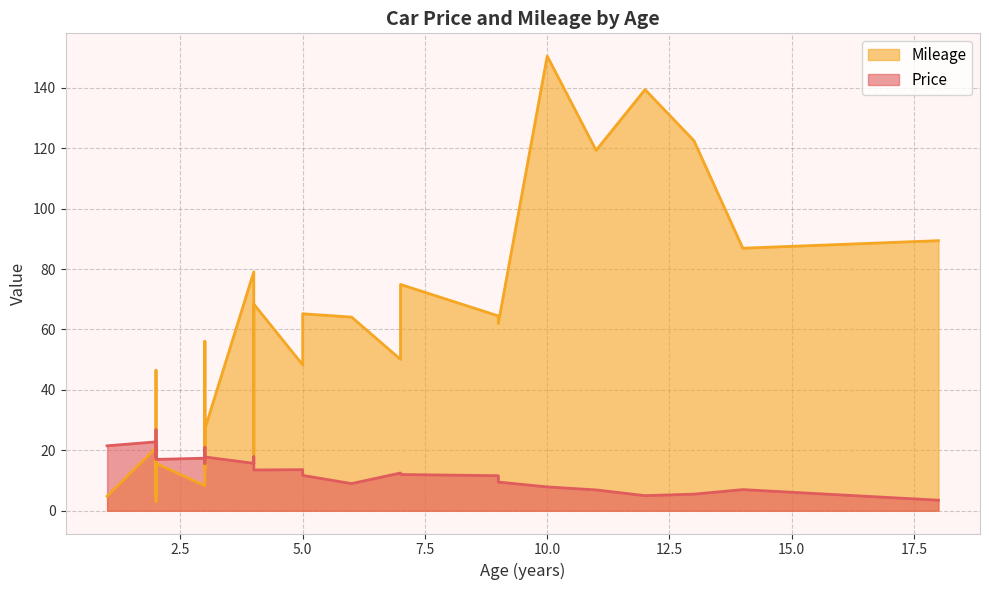

Count the number of data series in this chart.

2